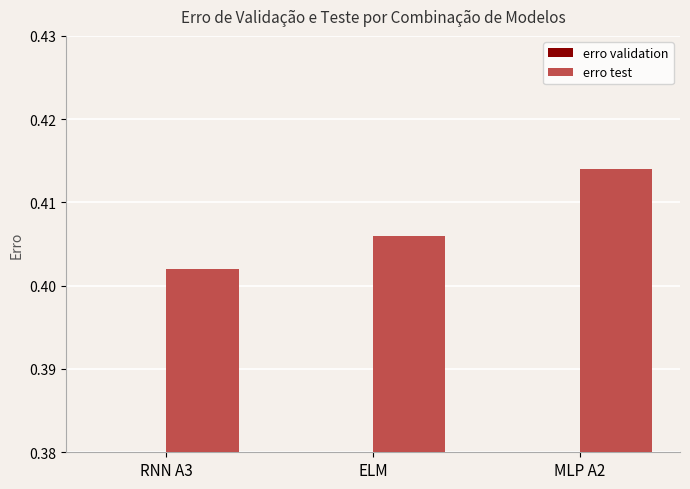

What is the average value of the erro validation series?

0.2